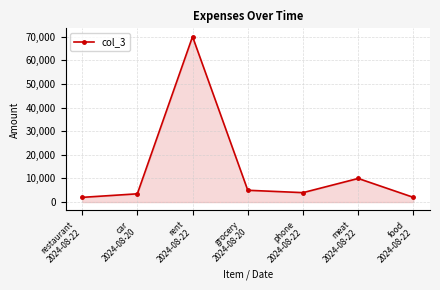

At which category does the data reach its first local peak?

rent
2024-08-22